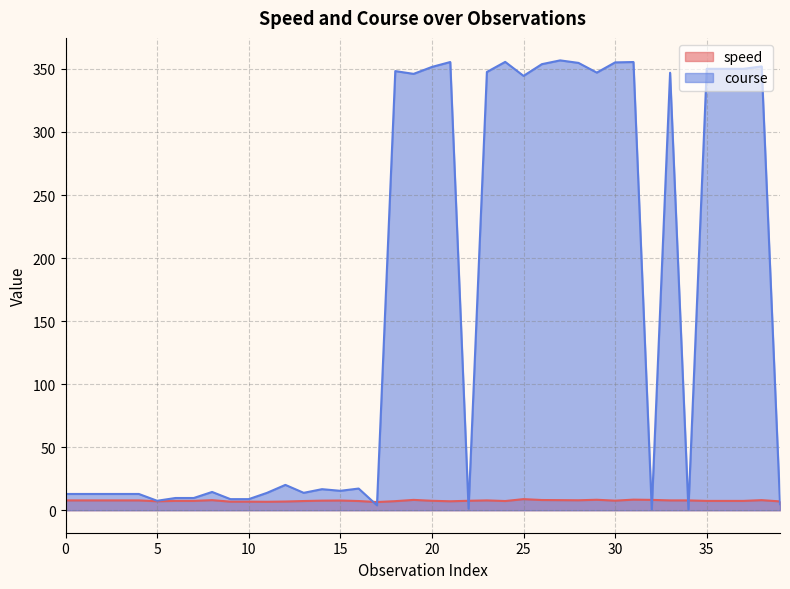

What is the sum of all speed values?

303.2